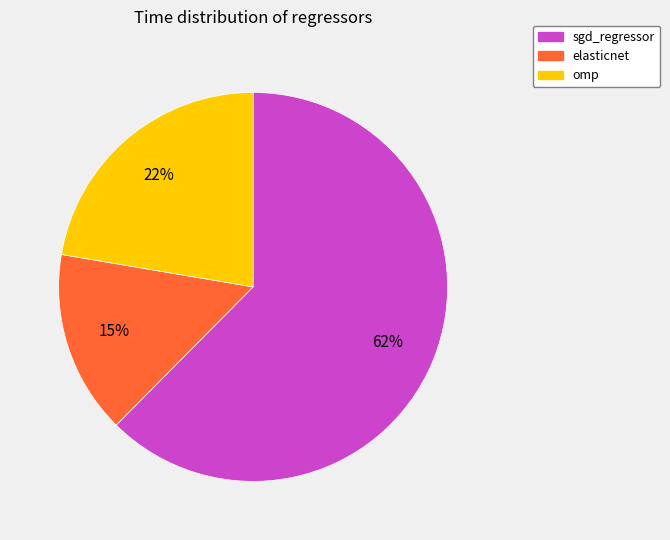

Does sgd_regressor account for over 50% of the chart?

Yes